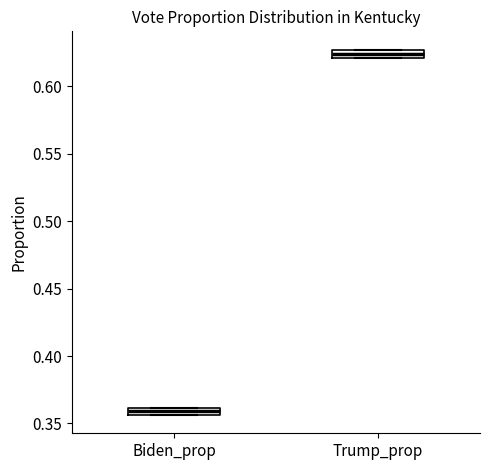

Which box has the highest median line?

Trump_prop